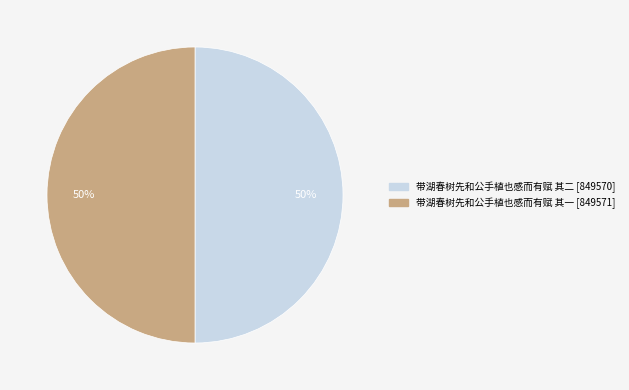

What is the ratio of the value at 带湖春树先和公手植也感而有赋 其一 to the value at 带湖春树先和公手植也感而有赋 其二?

1.0